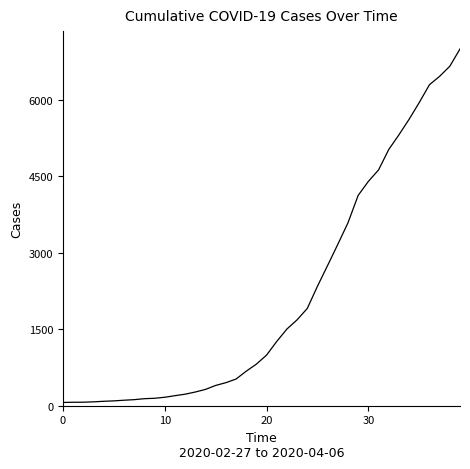

What is the maximum value shown in the chart?

7003